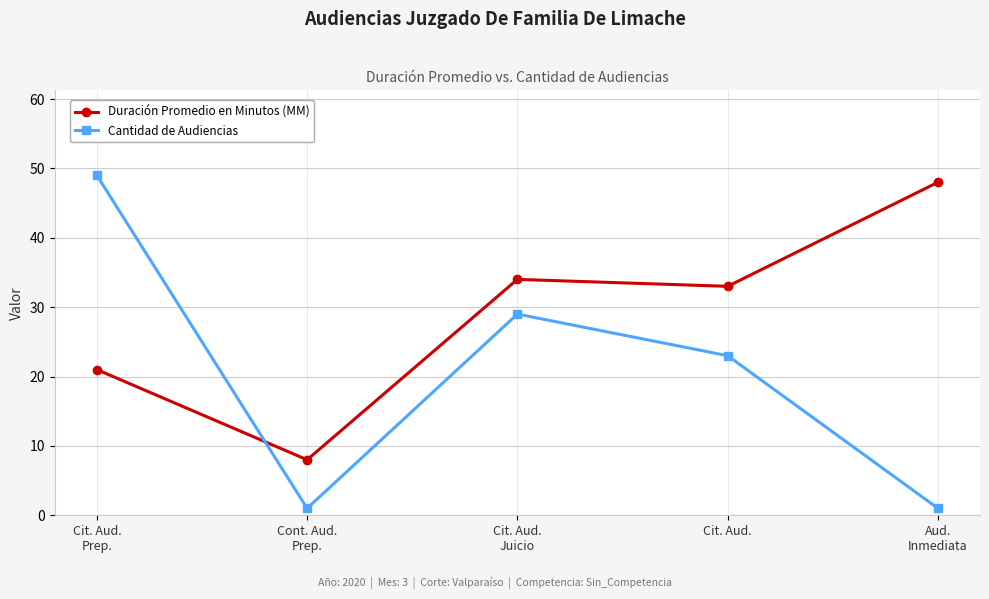

Reading left to right, what are all the values shown in this chart?

Duración Promedio en Minutos (MM): Cit. Aud.
Prep.=21	Cont. Aud.
Prep.=8	Cit. Aud.
Juicio=34	Cit. Aud.=33	Aud.
Inmediata=48
Cantidad de Audiencias: Cit. Aud.
Prep.=49	Cont. Aud.
Prep.=1	Cit. Aud.
Juicio=29	Cit. Aud.=23	Aud.
Inmediata=1